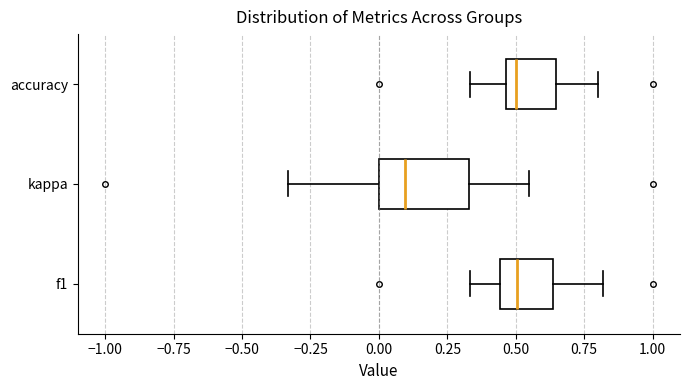

Comparing the boxes themselves (not the whiskers), which one is the widest?

kappa